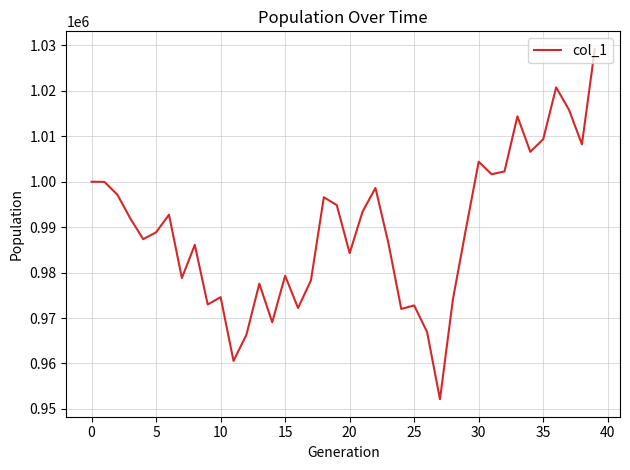

What is the maximum value shown in the chart?

1029247.7